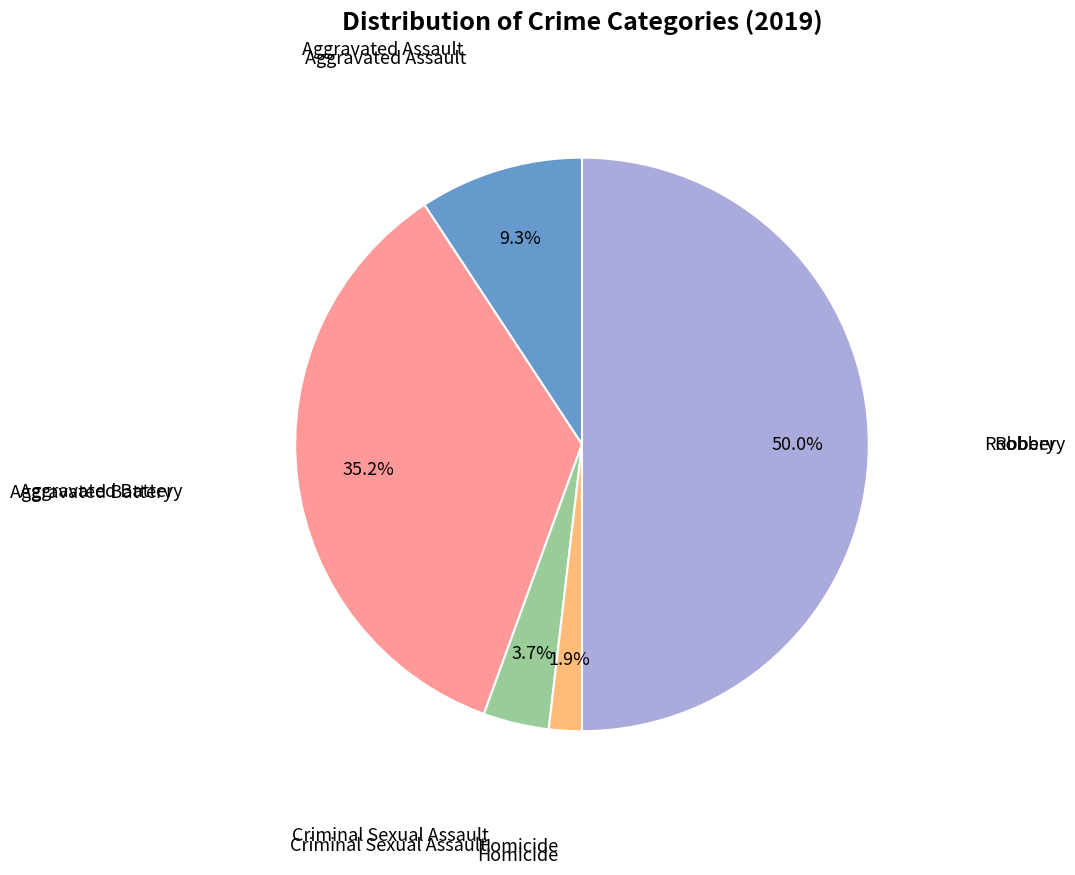

What is the largest slice in the pie chart?

Robbery